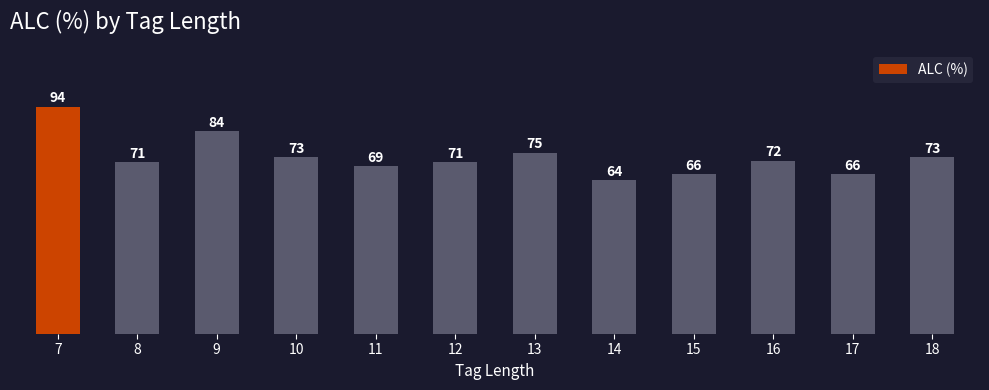

Where is the data nearest to the value 78?

13